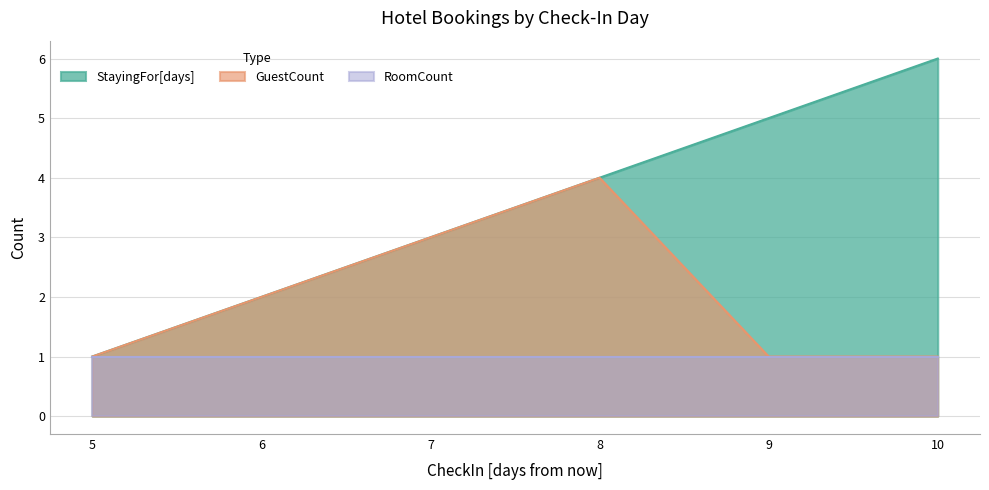

True or false: GuestCount has more than 1 points higher than both neighbors.

False